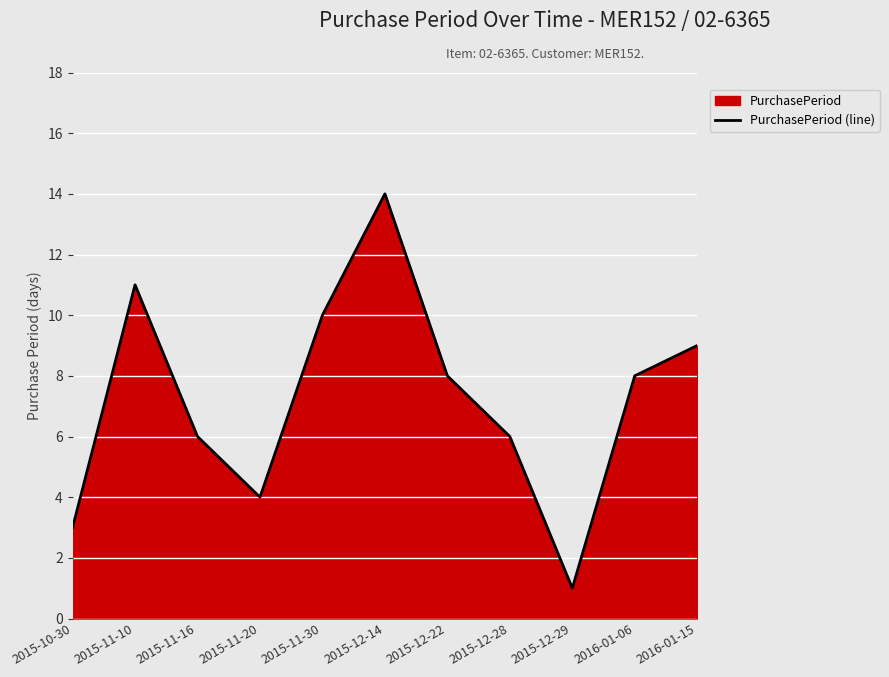

How many lines are shown in the chart?

1